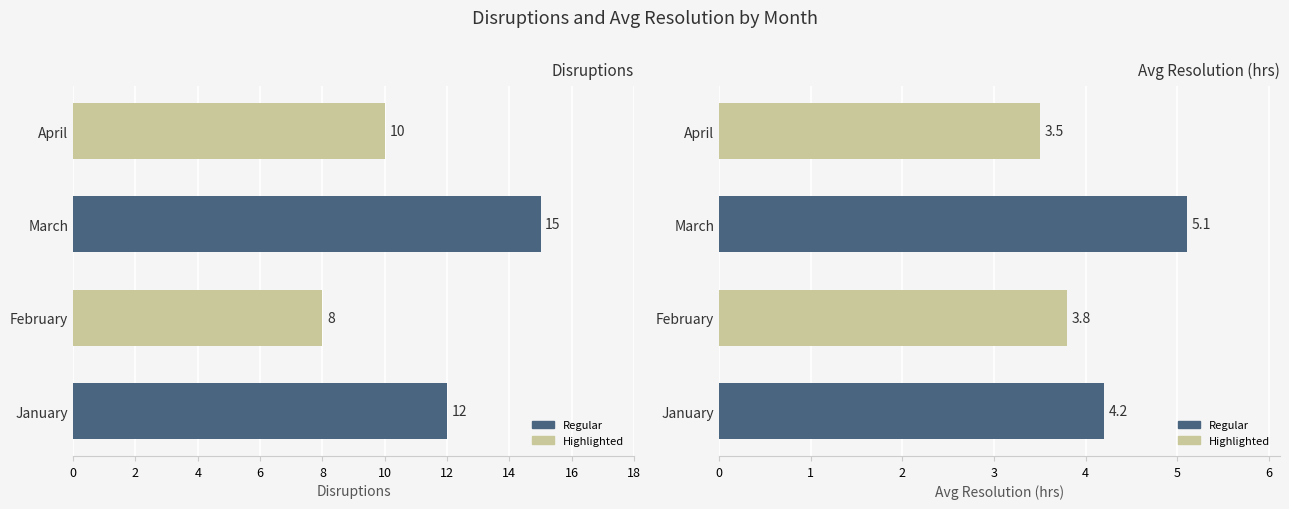

What is the difference between the maximum and minimum values in the Avg Resolution (hrs) series?

1.6